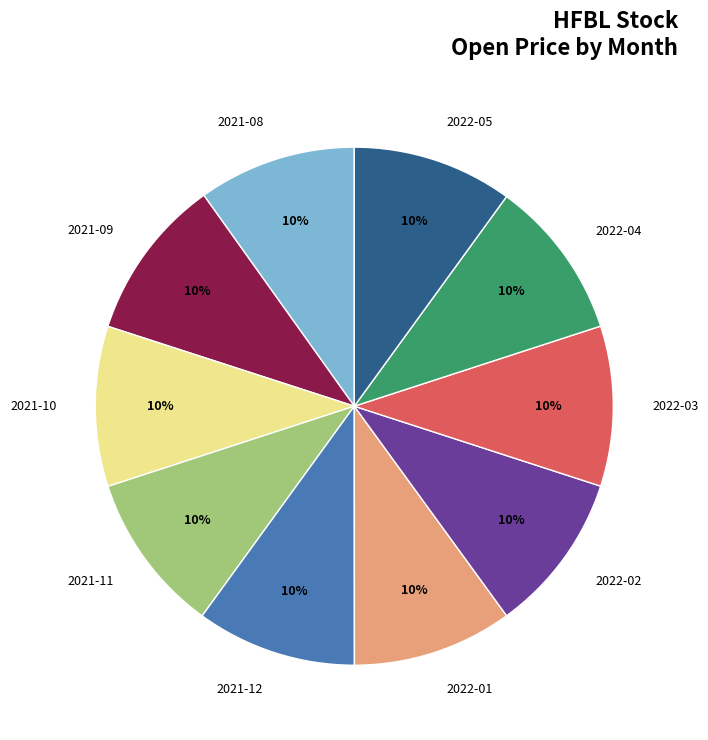

Is the sum of 2022-01 and 2021-12 greater than half?

No